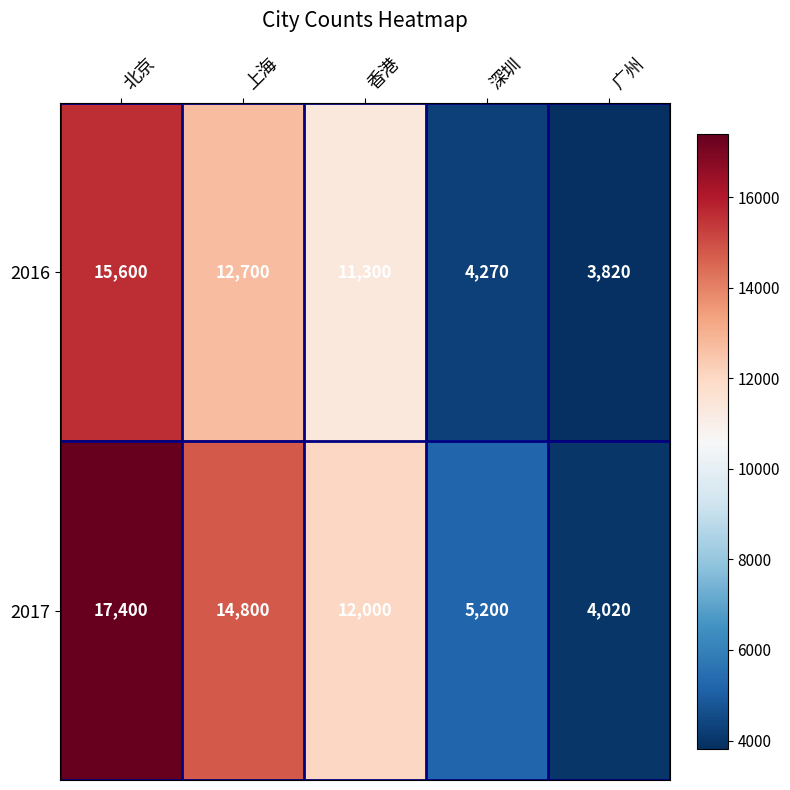

How many categories are shown in the chart?

5